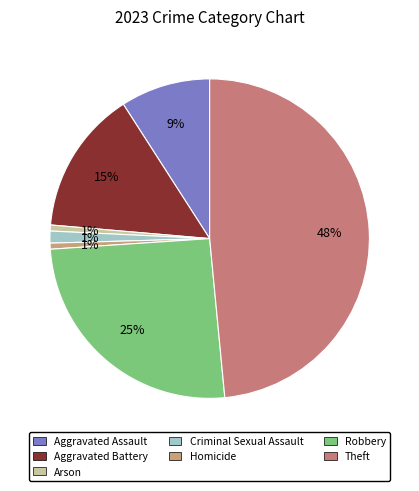

The Theft slice represents 57% of the pie. True or false?

False